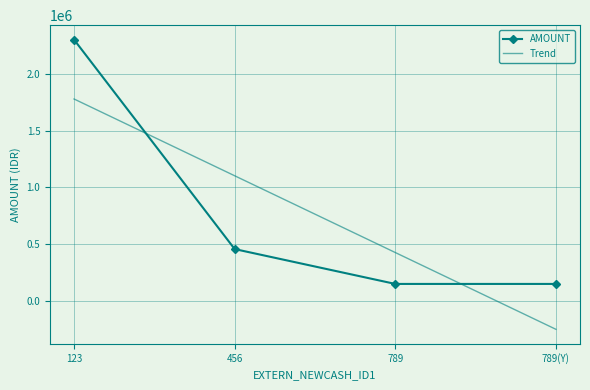

At which category is the sum across all series the highest?

123